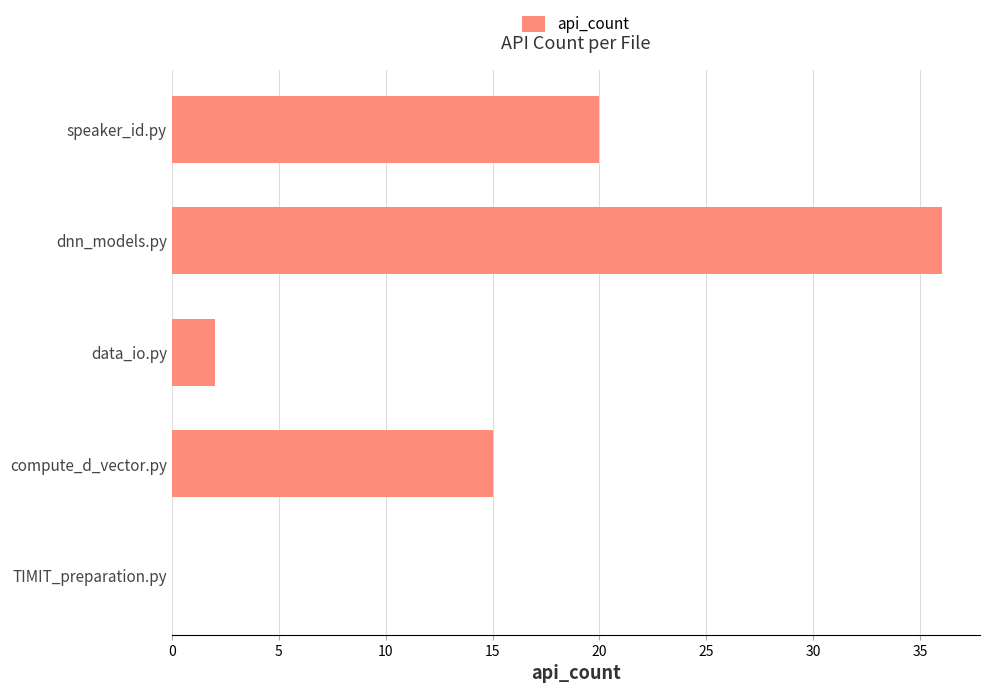

What is the change in value from TIMIT_preparation.py to data_io.py?

+2